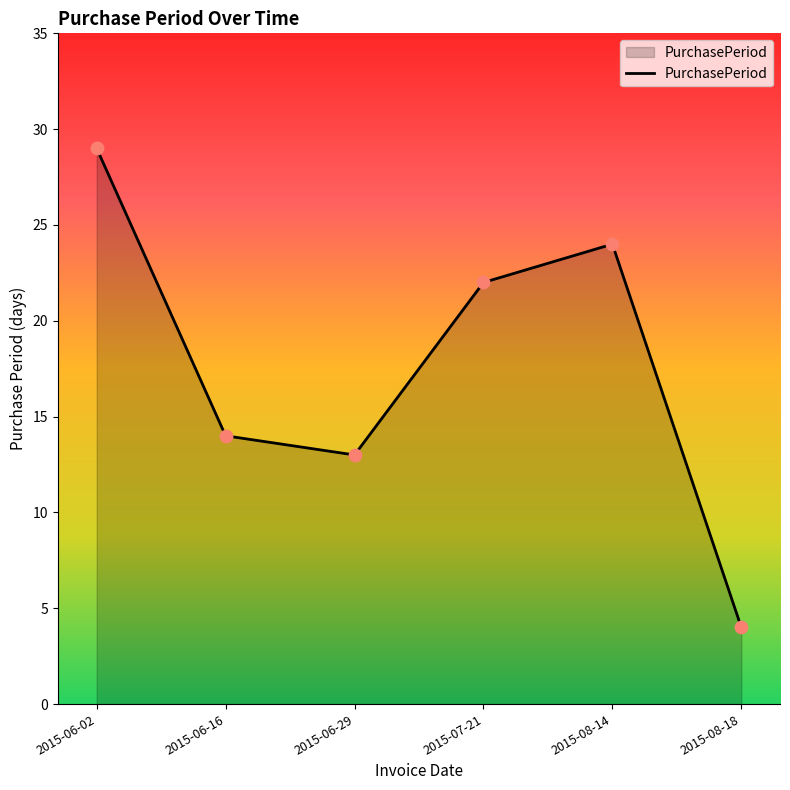

Between 2015-06-02 and 2015-08-18, which is larger?

2015-06-02